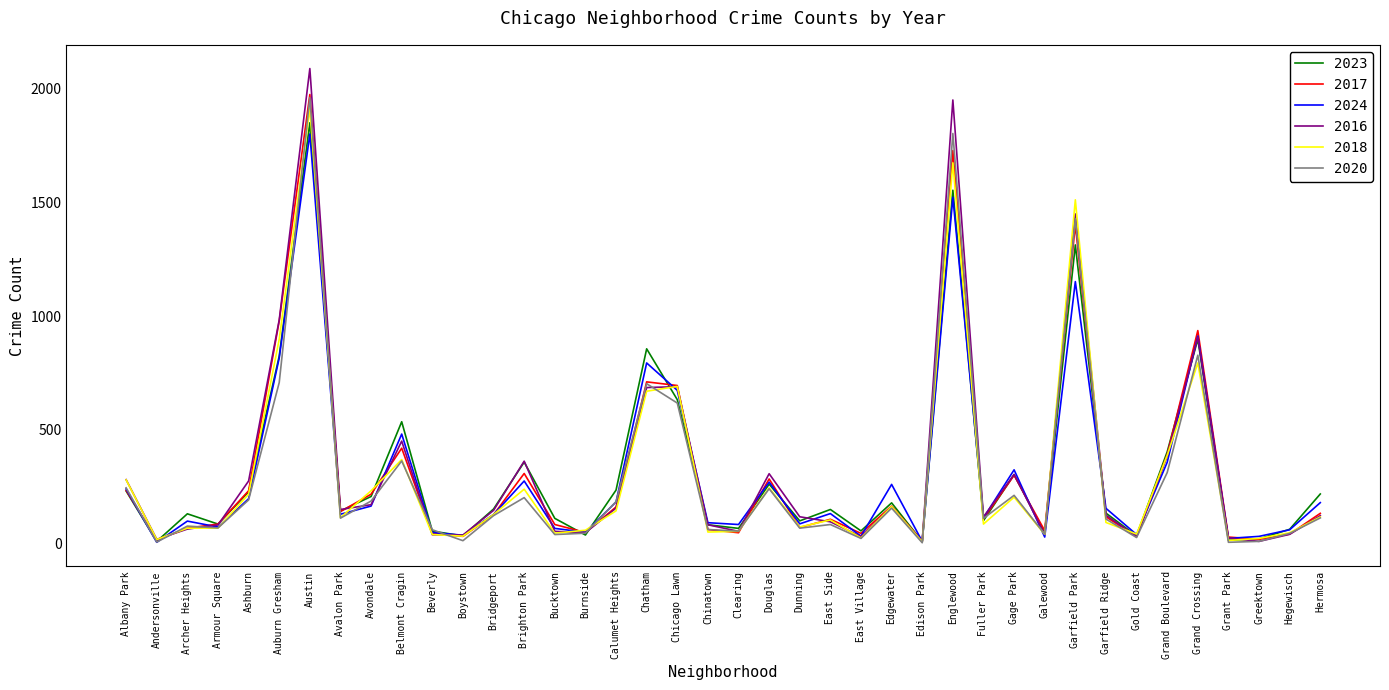

Is this an area chart (filled region under the line)?

No